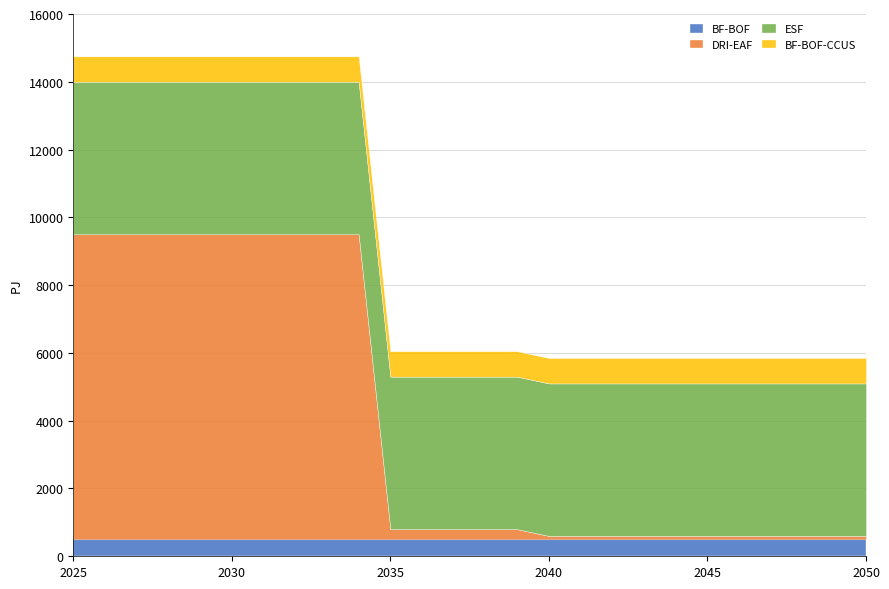

At which label does DRI-EAF first exceed 300?

2025